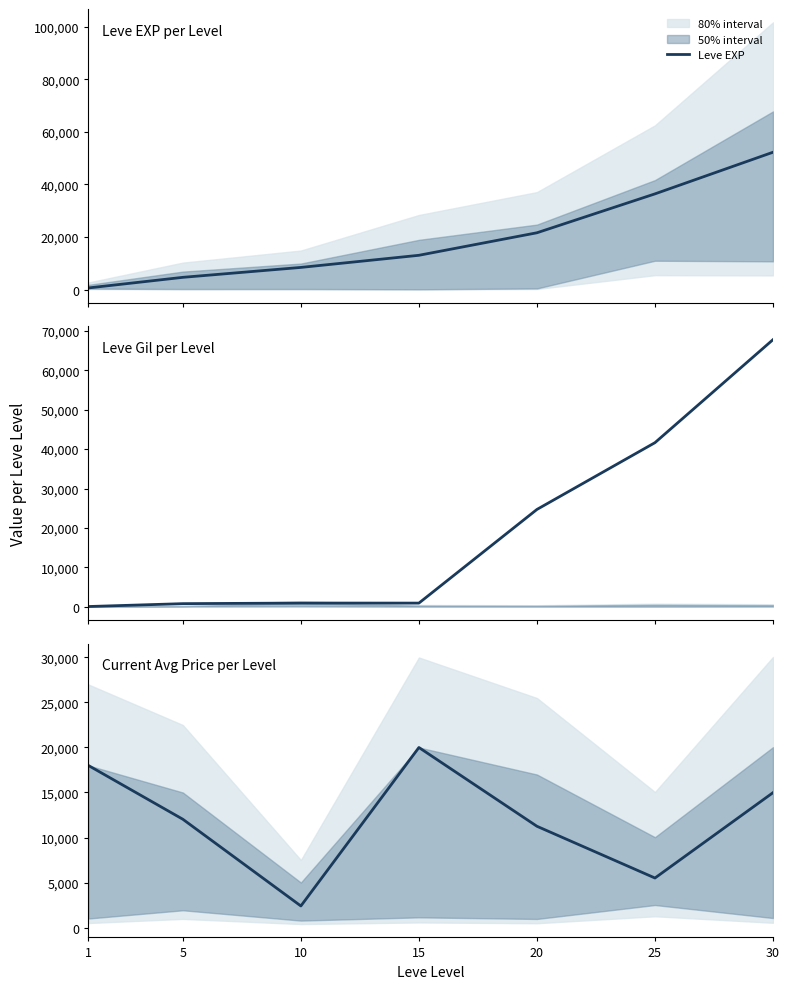

How many categories are shown in the chart?

7